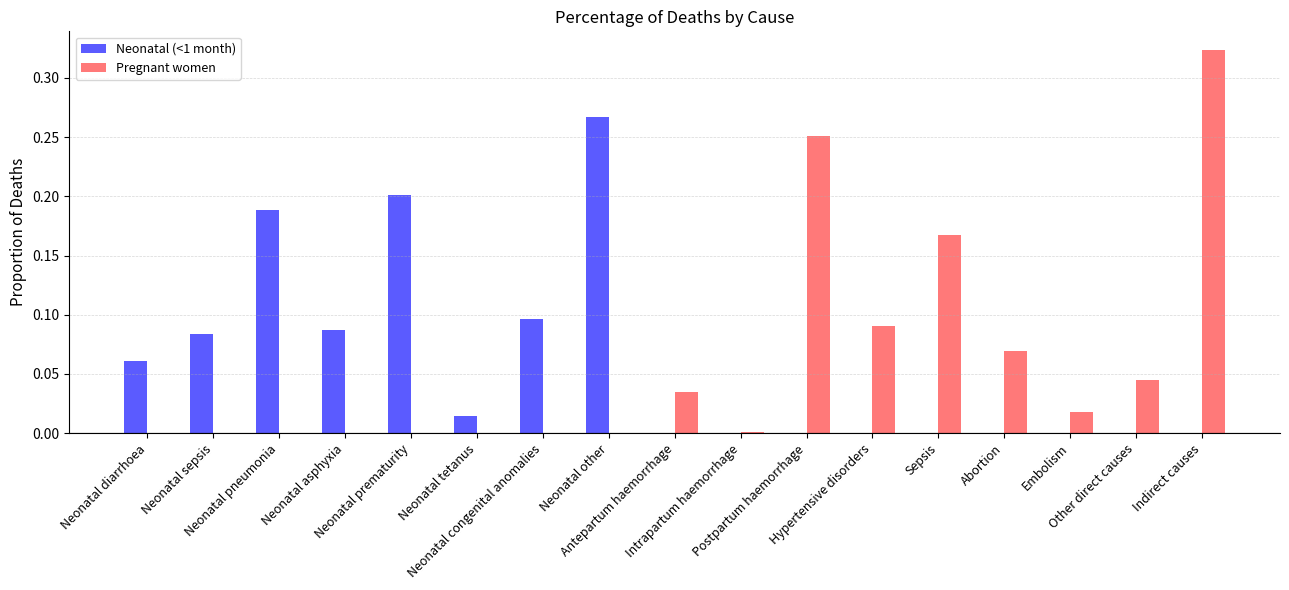

What is the sum of all Pregnant women values?

1.0